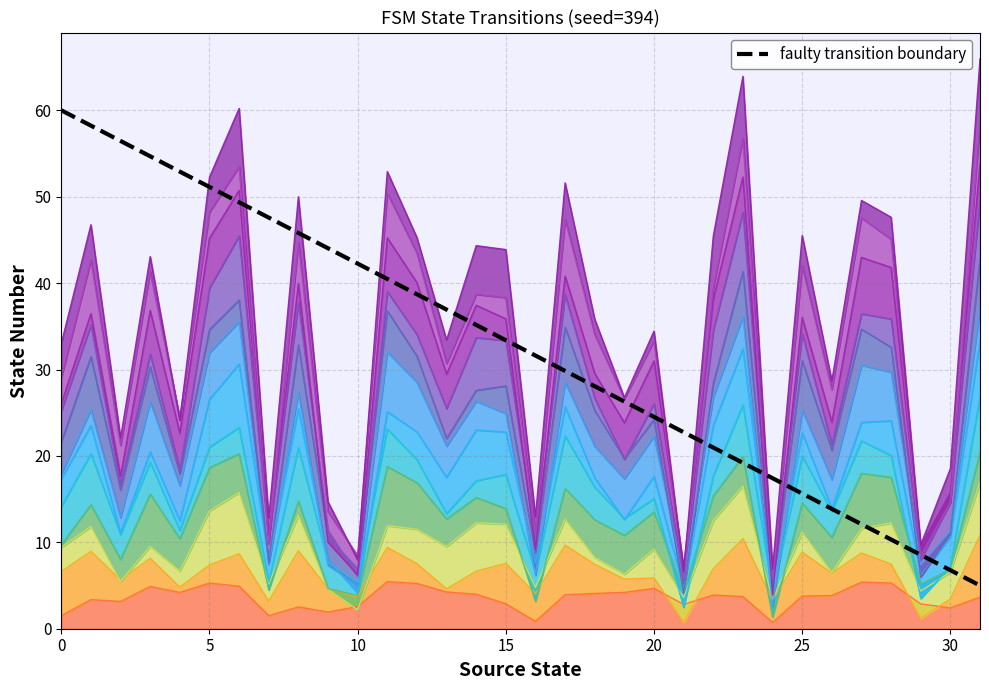

What is the label of the 4th point from the right?

28